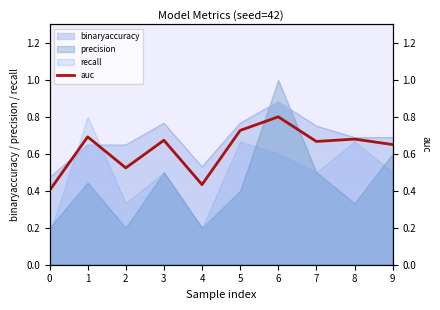

How many lines are shown in the chart?

1